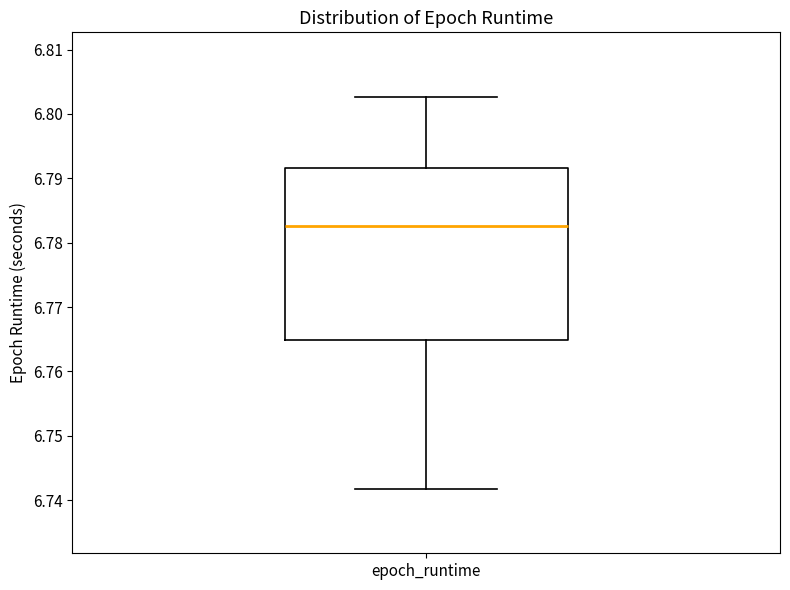

Transcribe this box plot: give where the median line is, the range the box spans, and where the two whiskers end, as read against the y-axis. The values are not printed on the chart, so give them approximately, as read against the axis.

median 6.783, box 6.765 to 6.792, whiskers 6.742 to 6.803